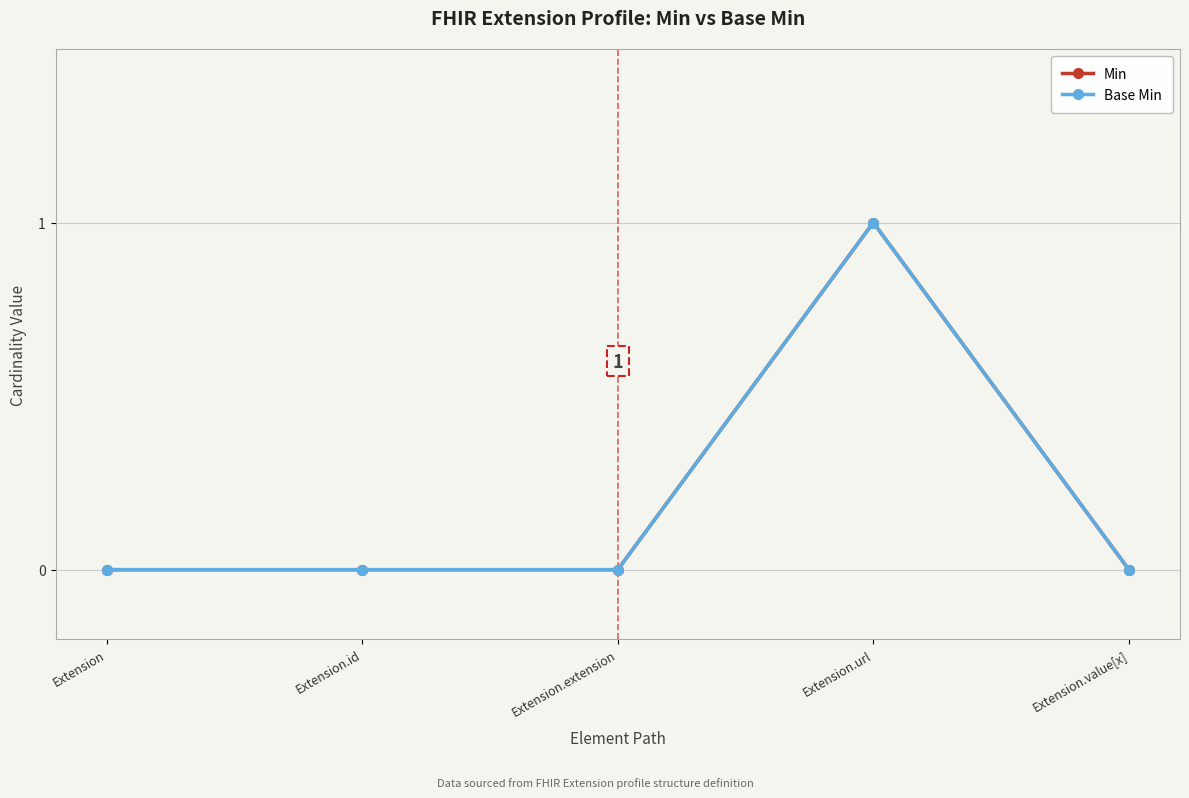

True or false: Min has a value of 0 at Extension.extension.

False